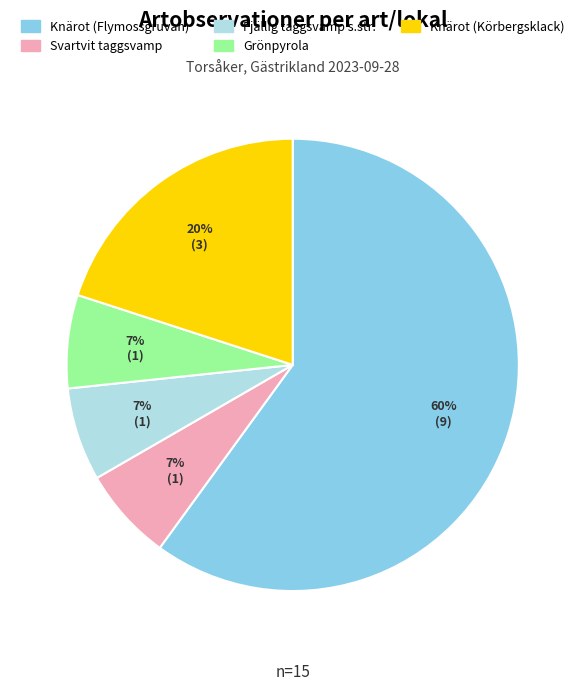

Is there a majority slice in this chart?

Yes